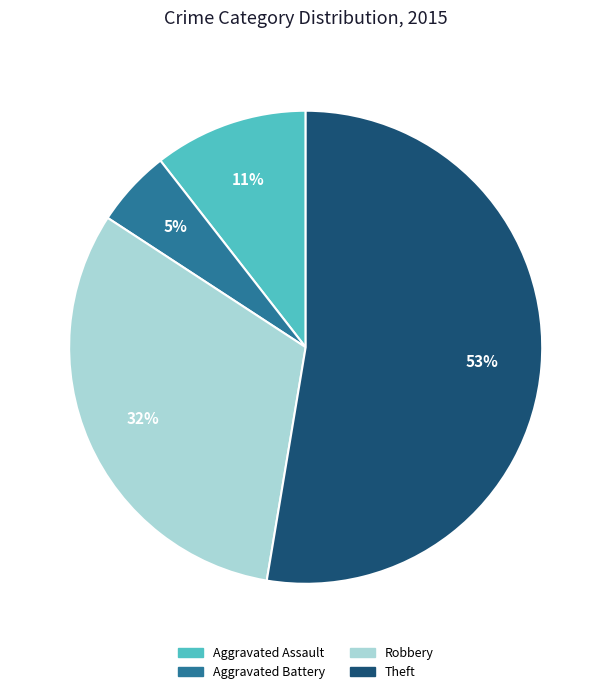

Is it true that Theft is 53% of the pie?

True